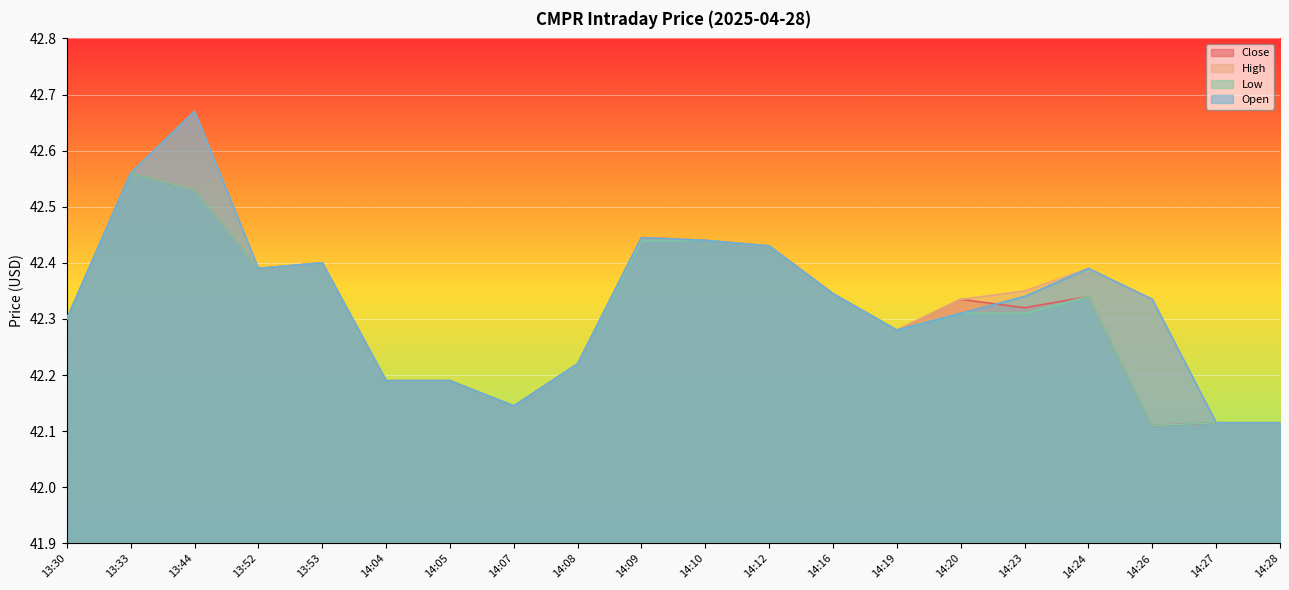

Rank the series by their maximum value, from highest to lowest.

High, Open, Close, Low